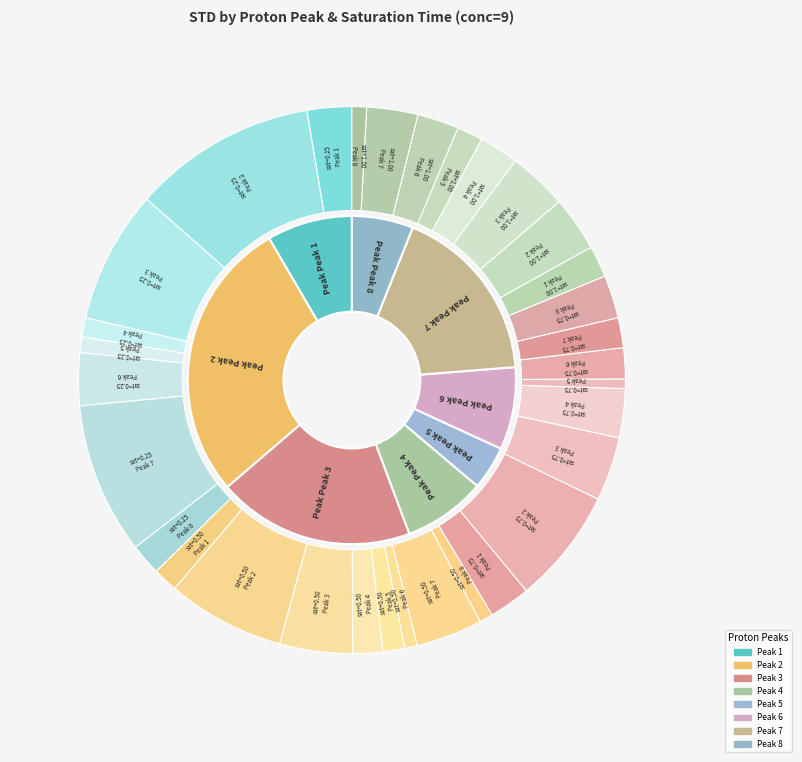

Which category has the biggest portion of the pie?

2